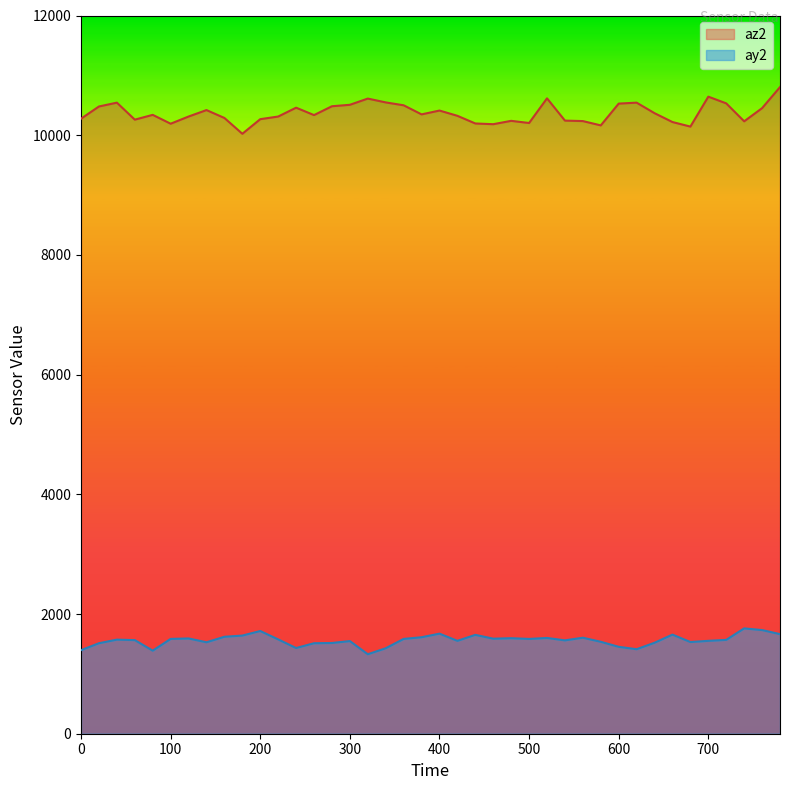

What is the highest value of the ay2 series?

1760